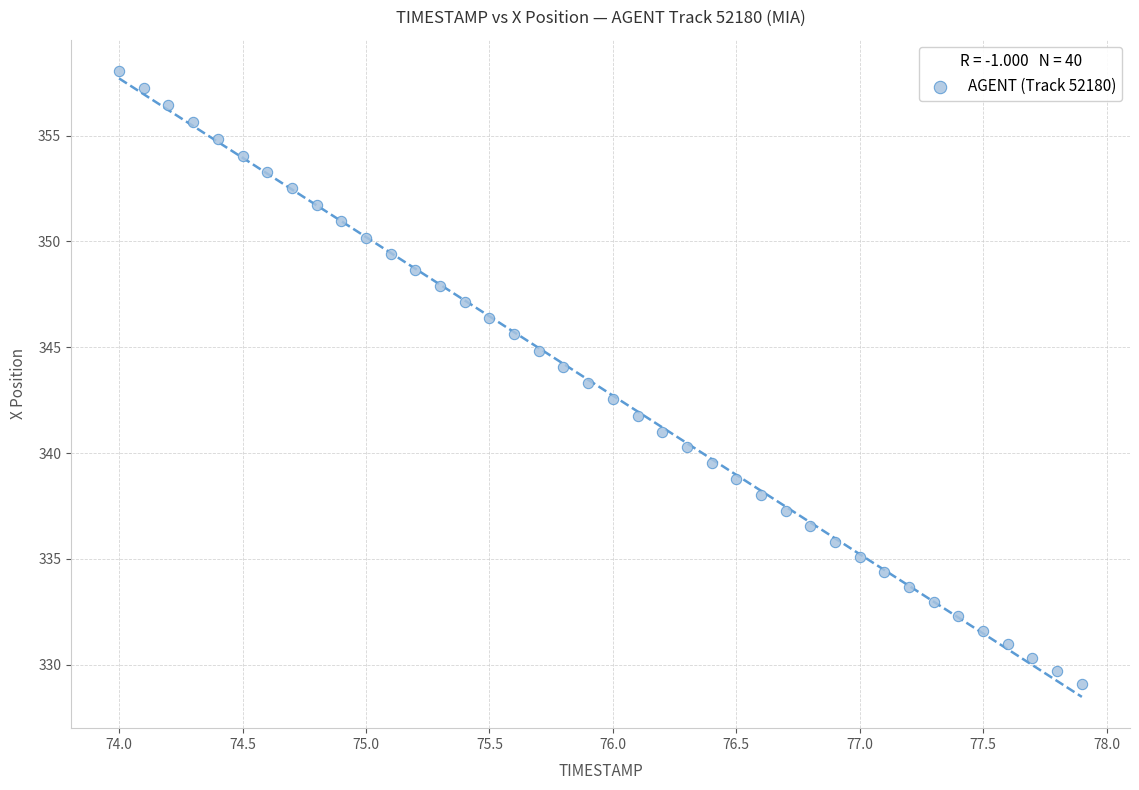

What is the range of X values (max minus min)?

3.9